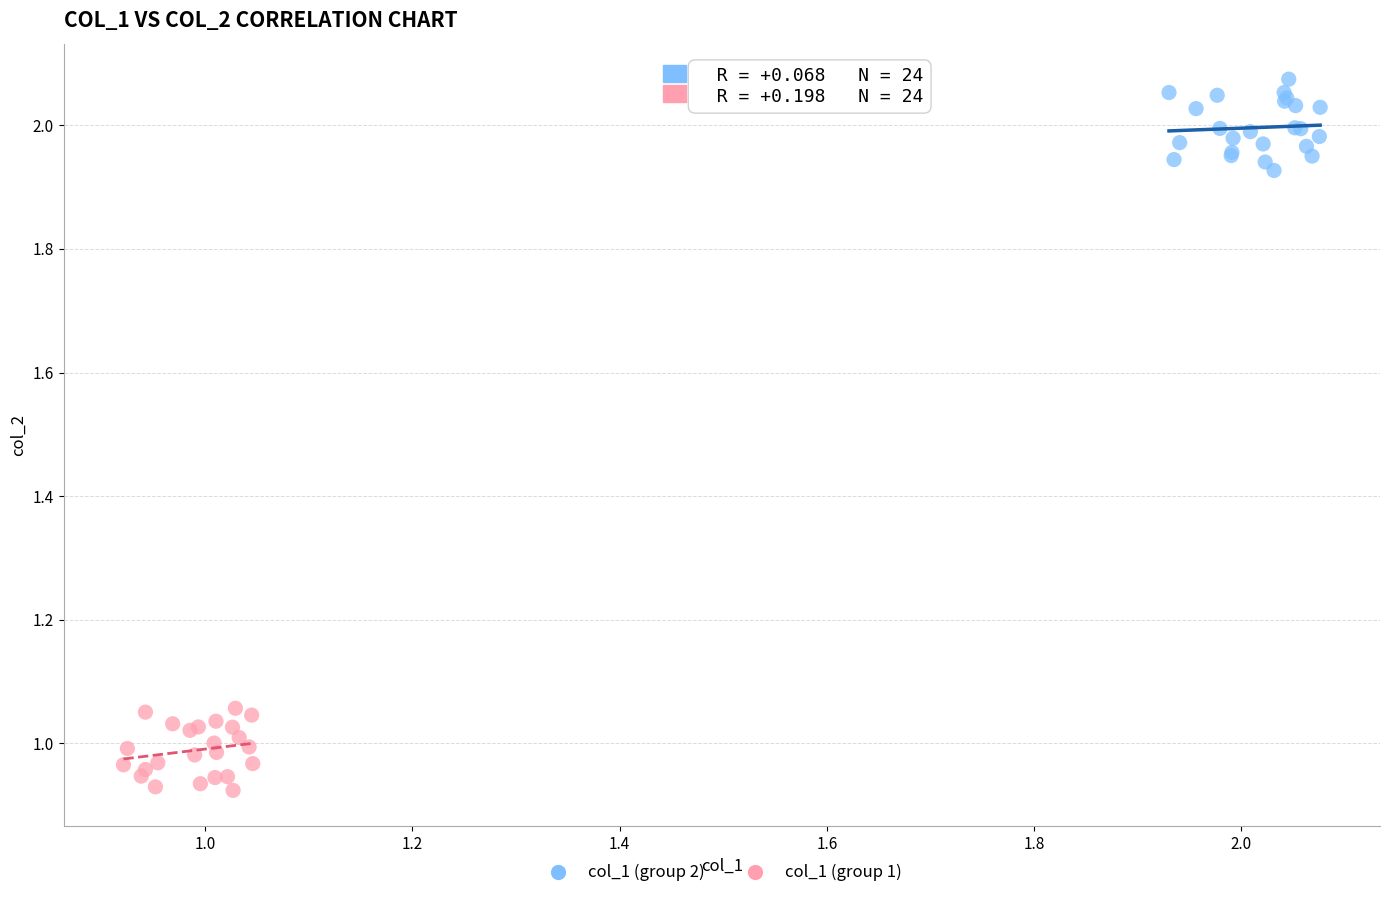

Which series contains the lowest Y value?

col_1 (group 1)